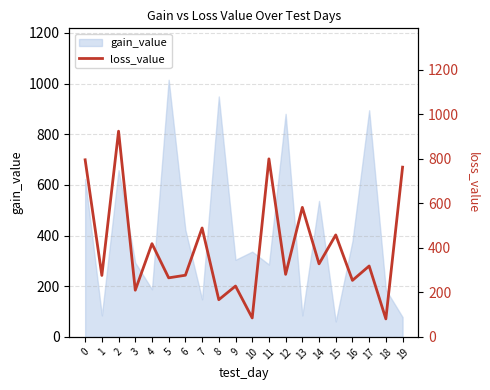

Rank the categories by value from lowest to highest.

18, 10, 8, 3, 9, 16, 5, 1, 6, 12, 17, 14, 4, 15, 7, 13, 19, 0, 11, 2